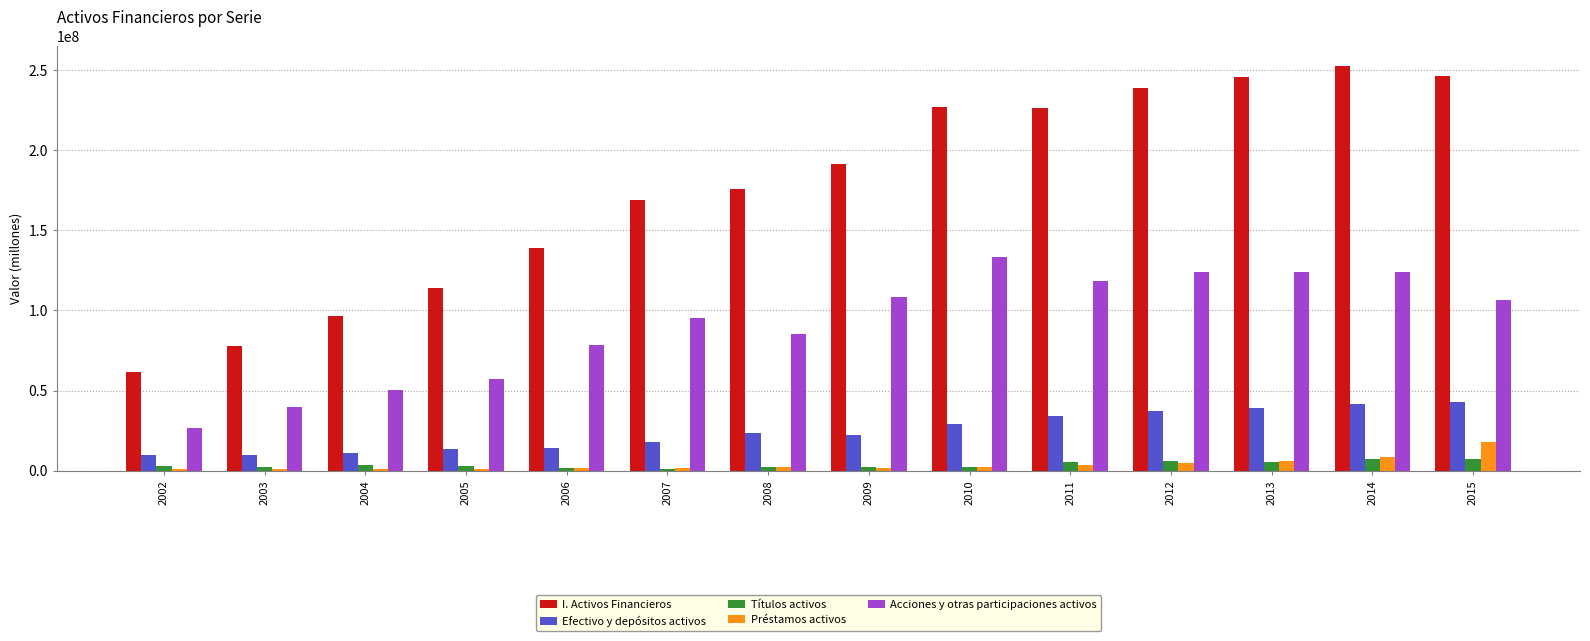

What is the spread (max minus min) of values at 2009?

189288740